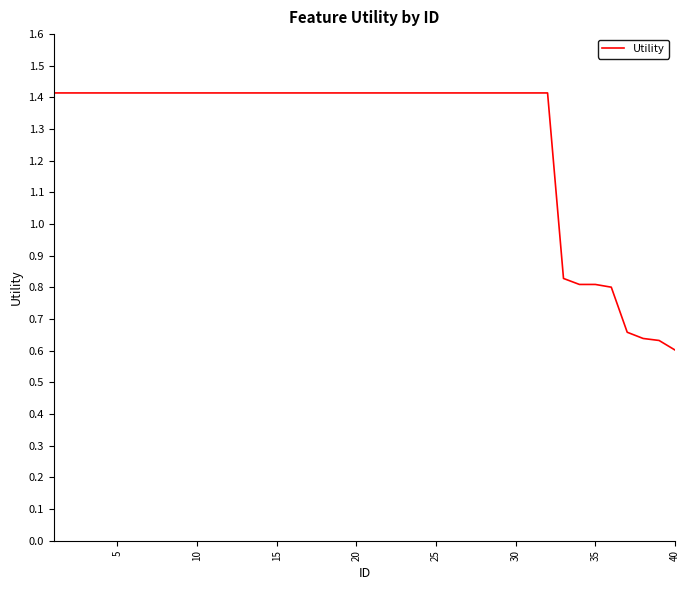

What is the maximum value shown in the chart?

1.4